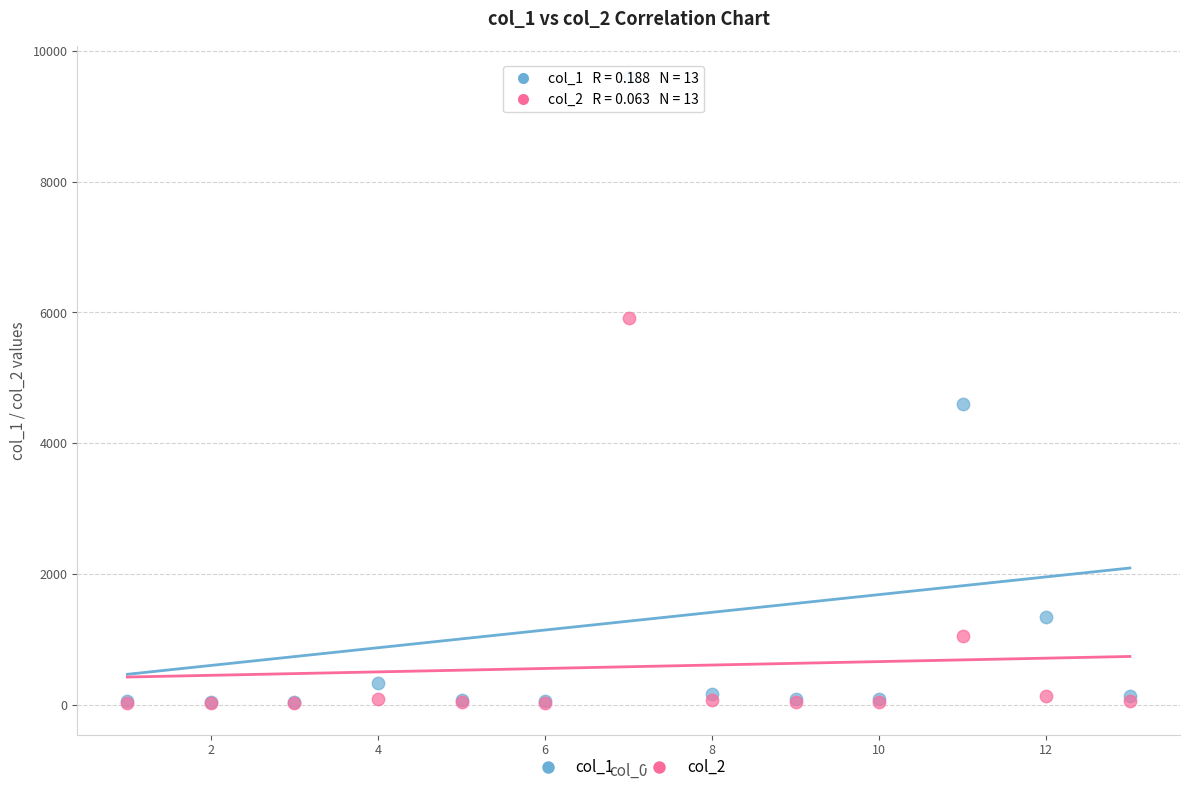

Across all series, what Y value is closest to 4813?

4607.8